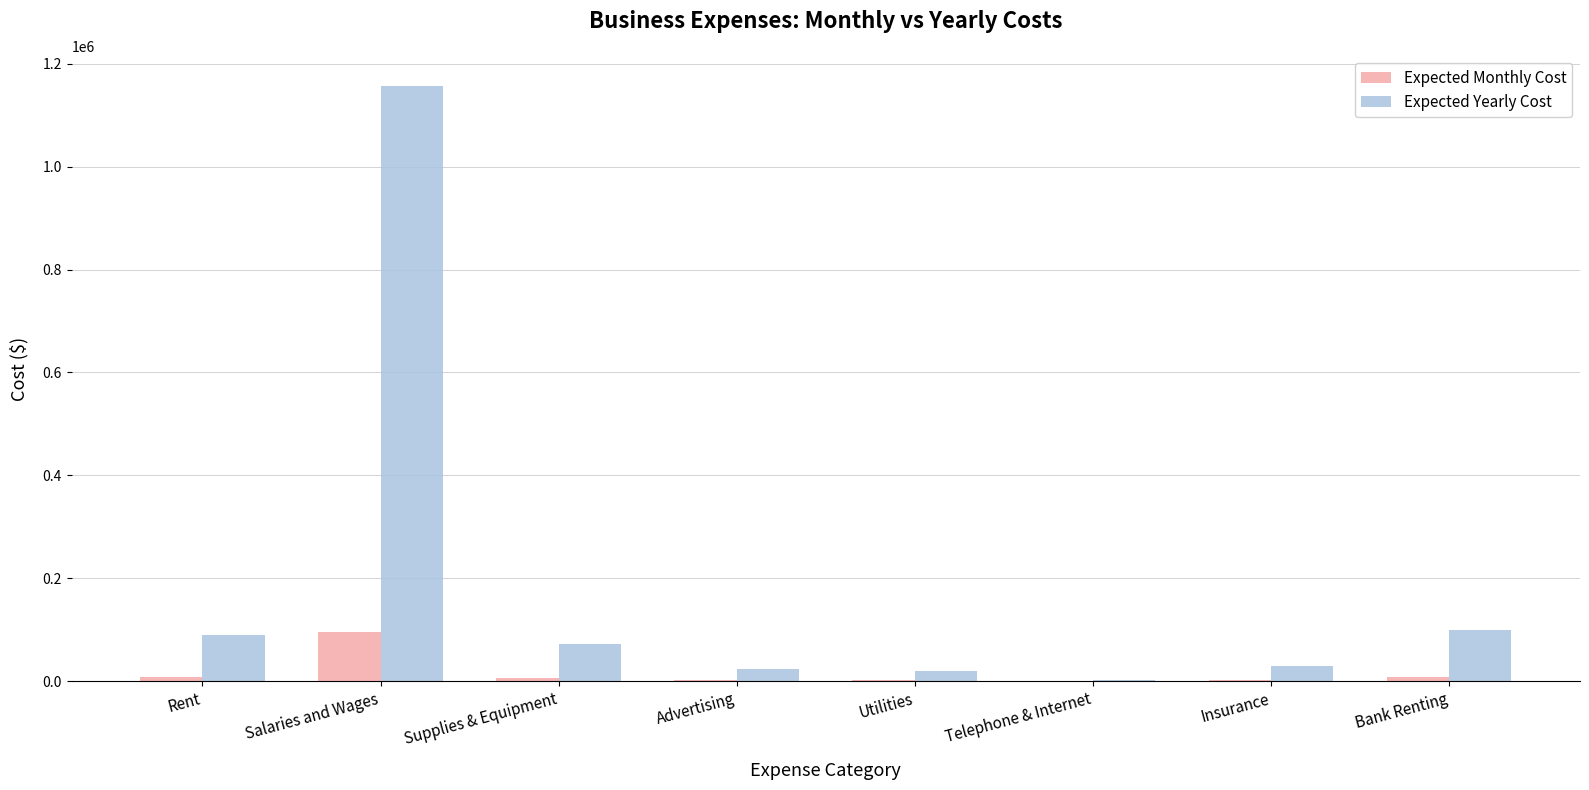

What is the total value across all series at Advertising?

26000.0